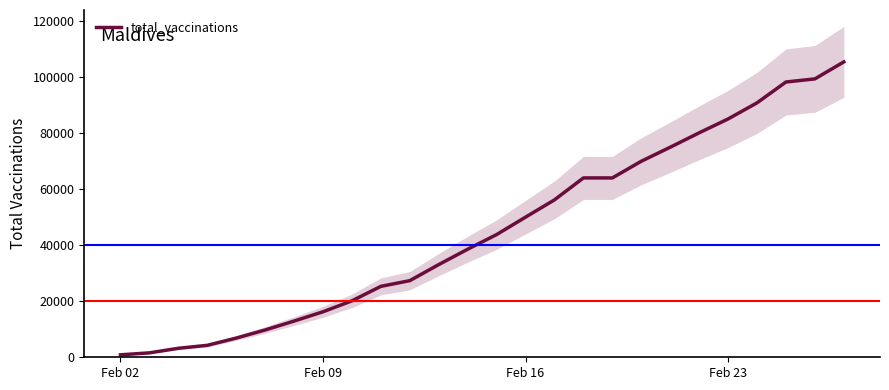

What is the highest value of the total_vaccinations series?

105492